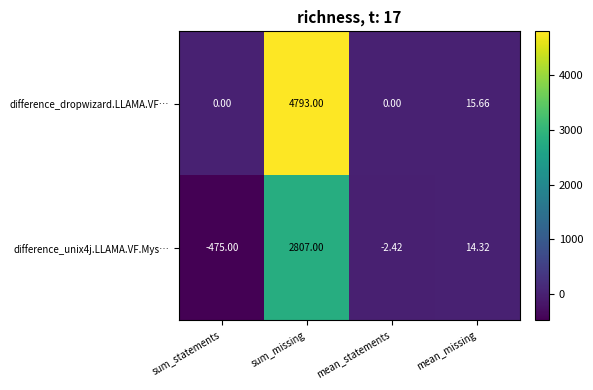

At how many categories does at least one series exceed 990?

1